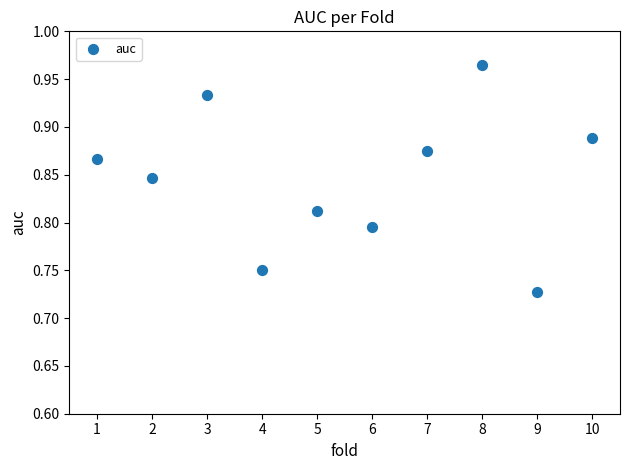

What is the average X value?

5.5